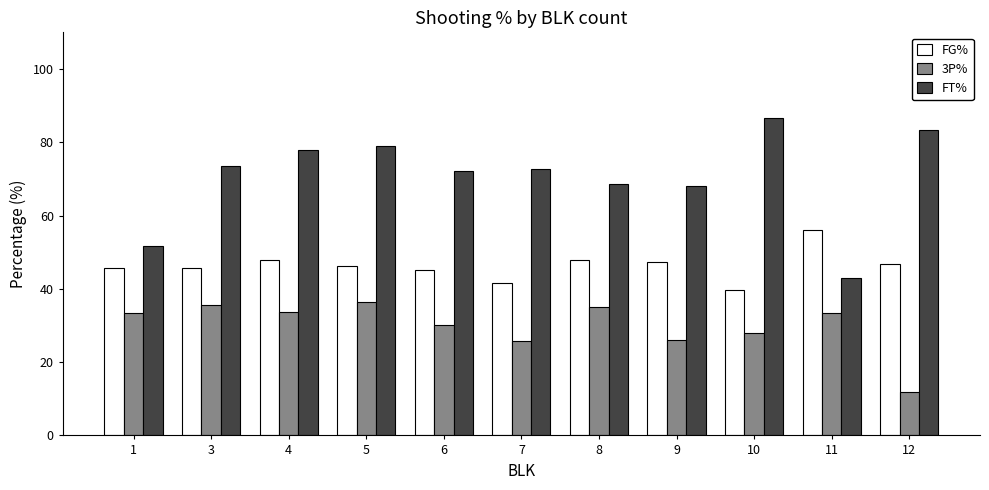

True or false: FG% has a value of 16.6 at 11.

False